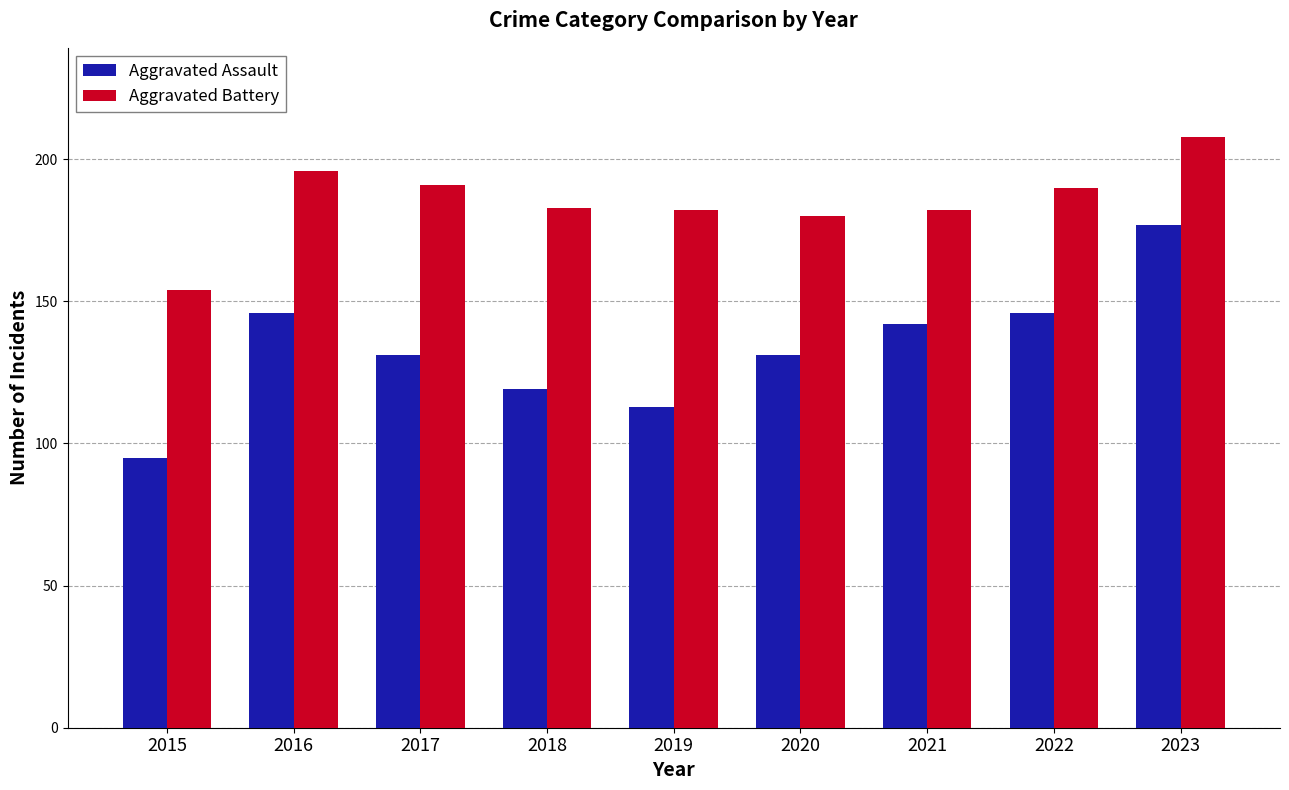

Which series has the largest total across all categories?

Aggravated Battery